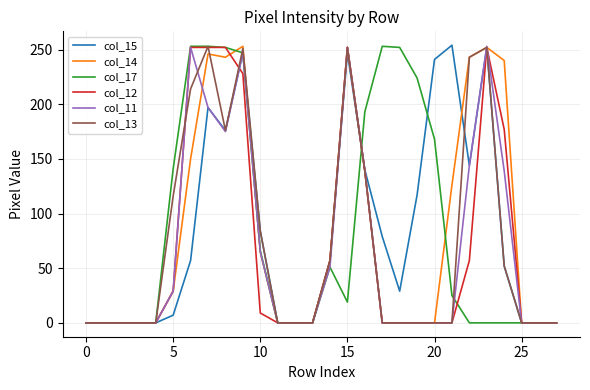

True or false: col_11 and col_14 intersect in this chart.

True